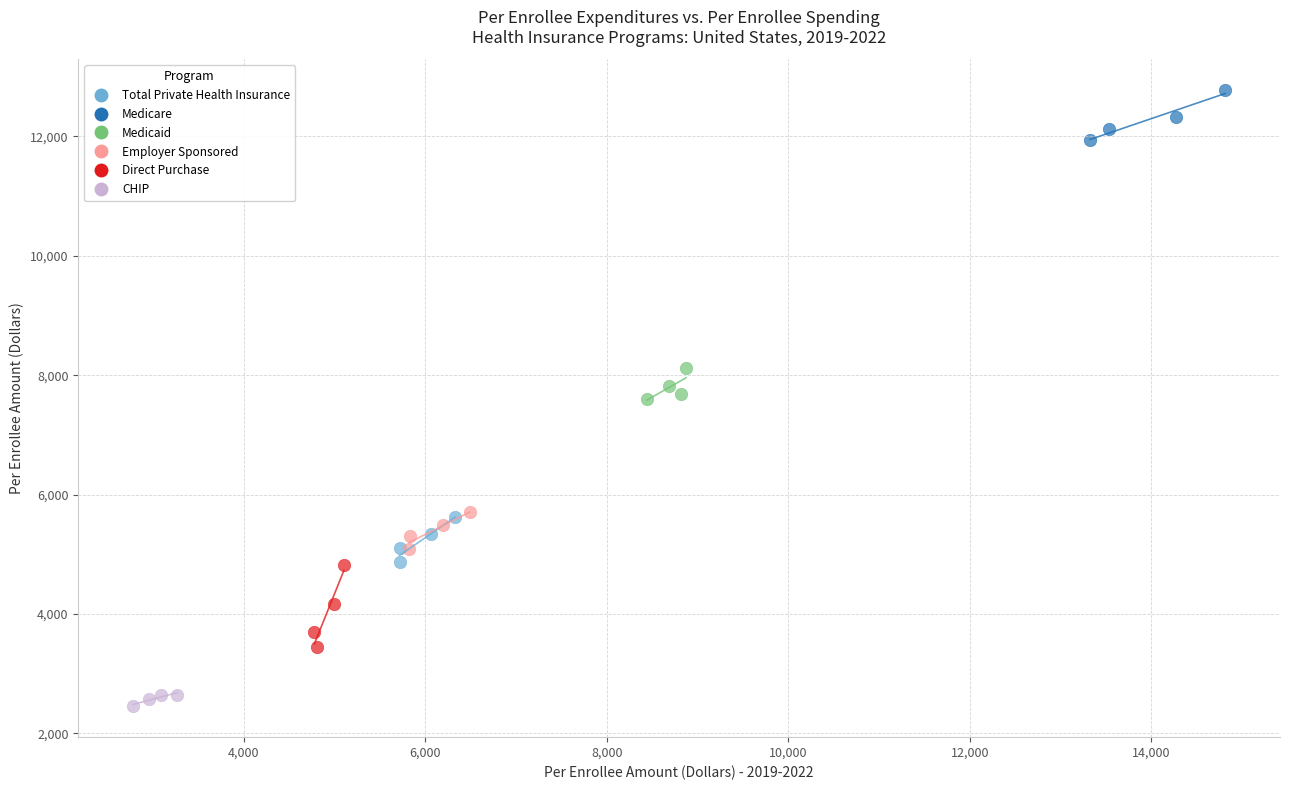

Which series has the widest spread of Y values?

Direct Purchase